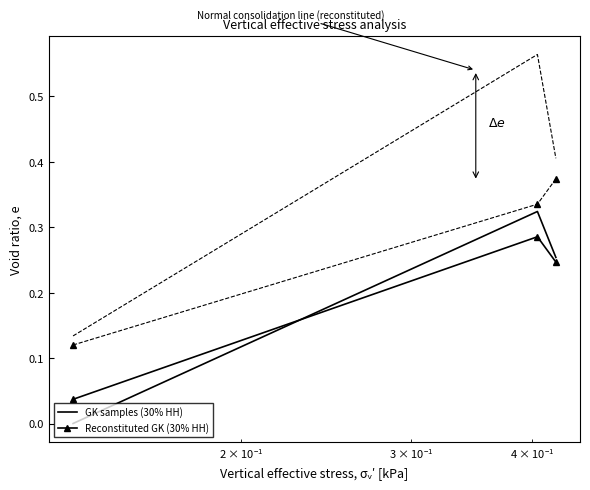

Which series has the widest spread of values?

GK samples (30% HH)